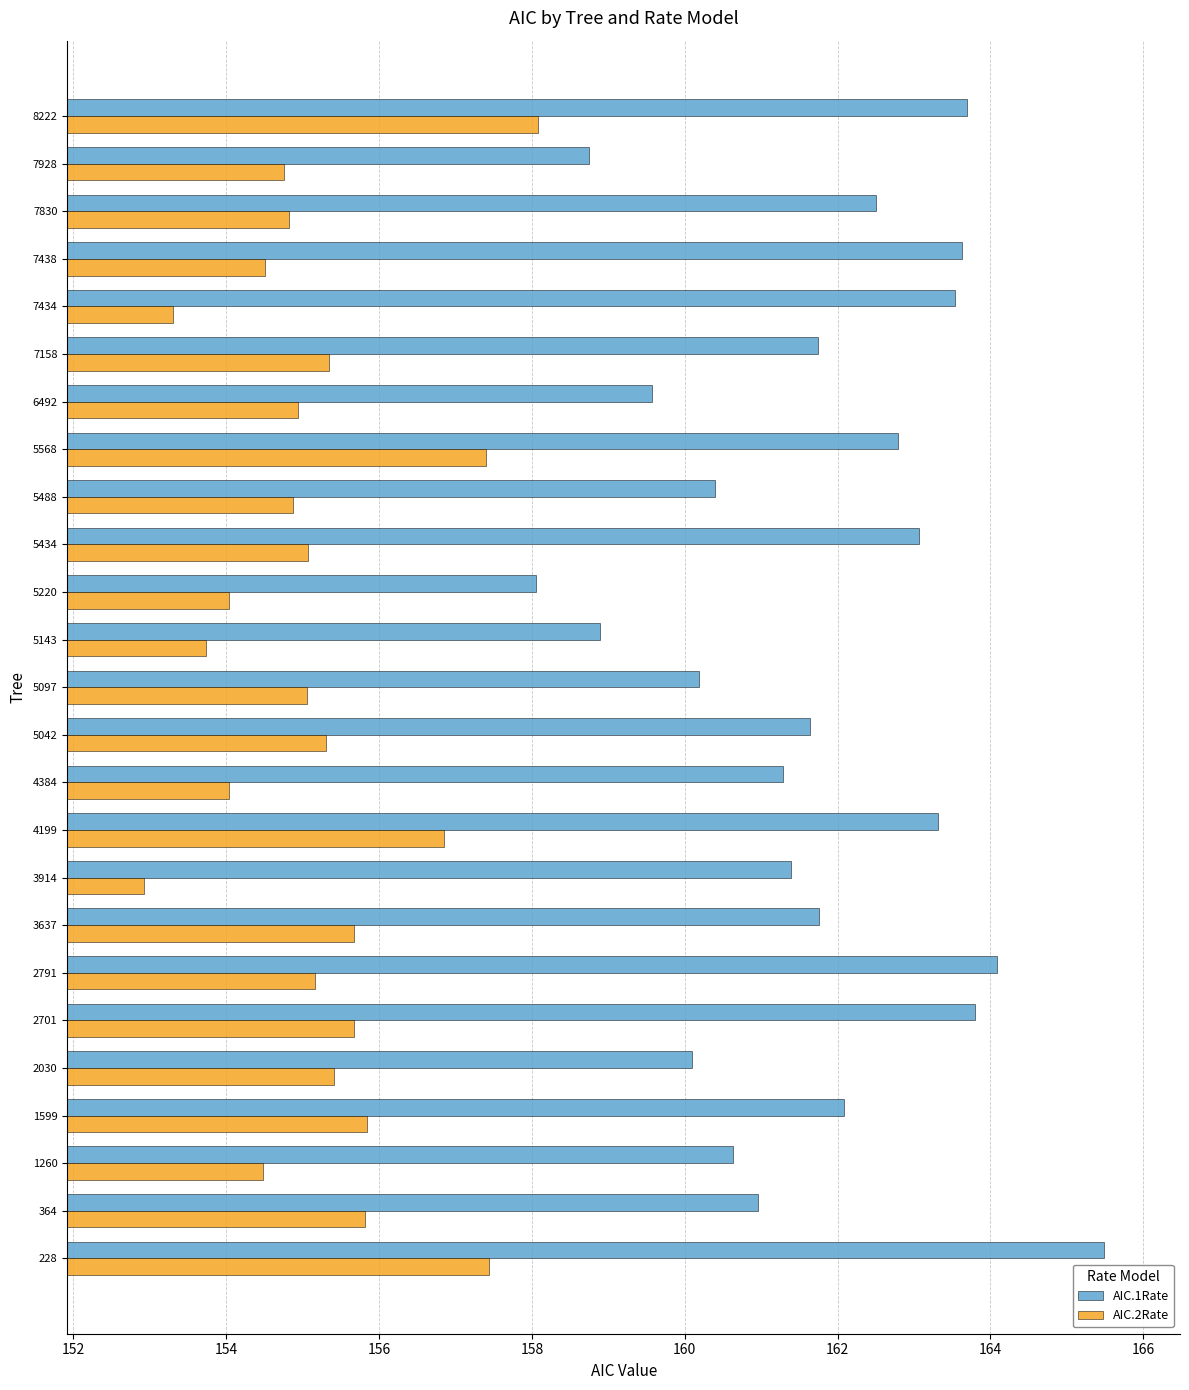

True or false: AIC.2Rate has a value of 41.0 at 7434.

False